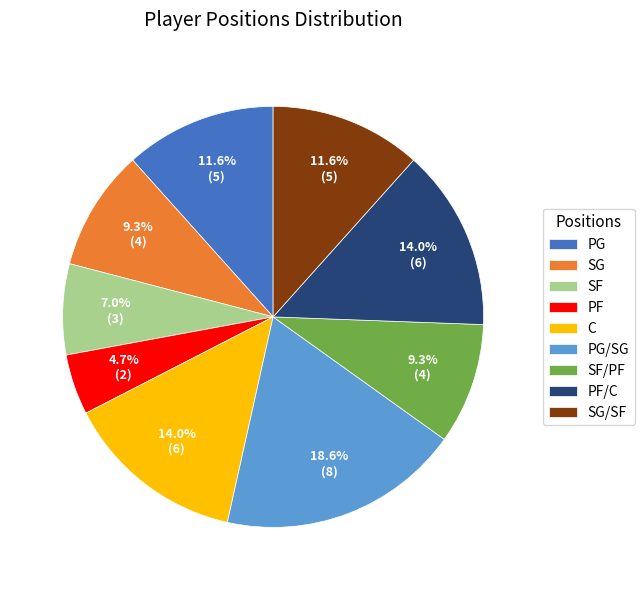

How many slices are in this pie chart?

9